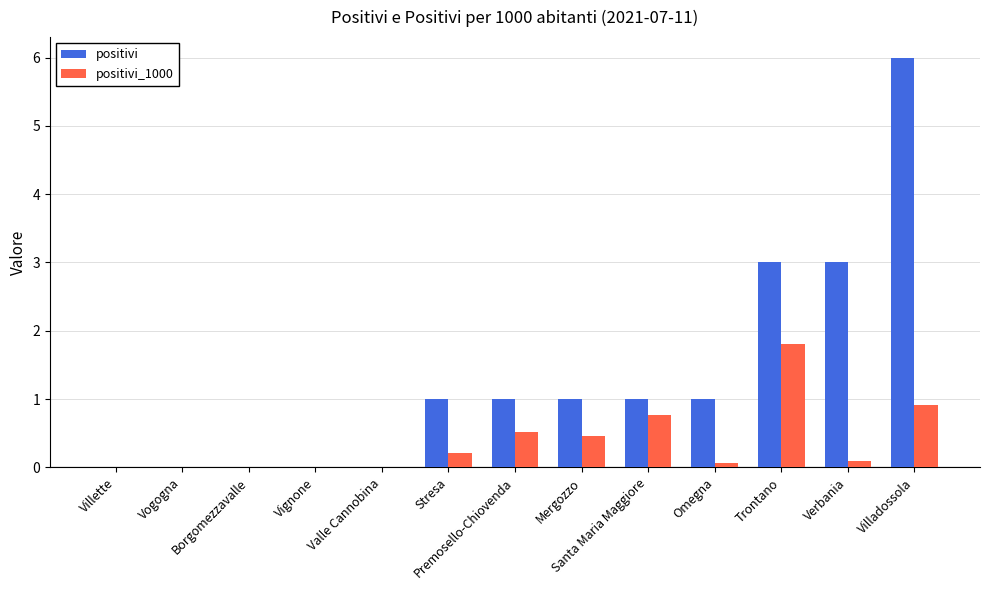

Is it true that positivi equals 1.3 at Stresa?

False